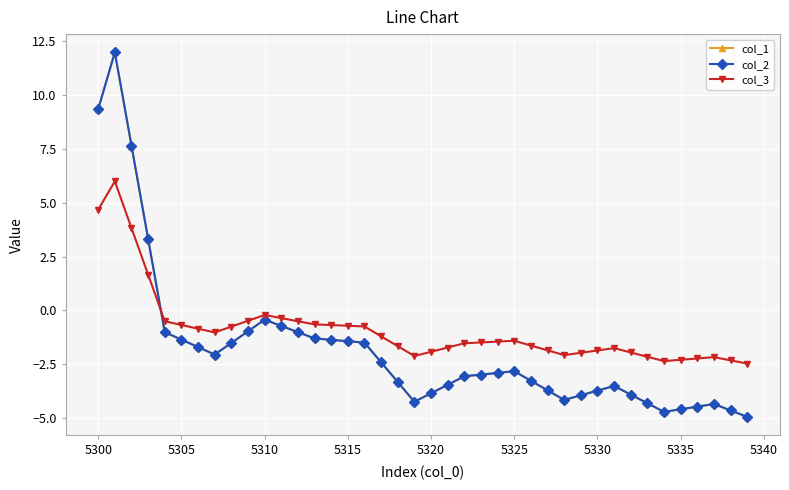

What is the lowest value of the col_2 series?

-5.0